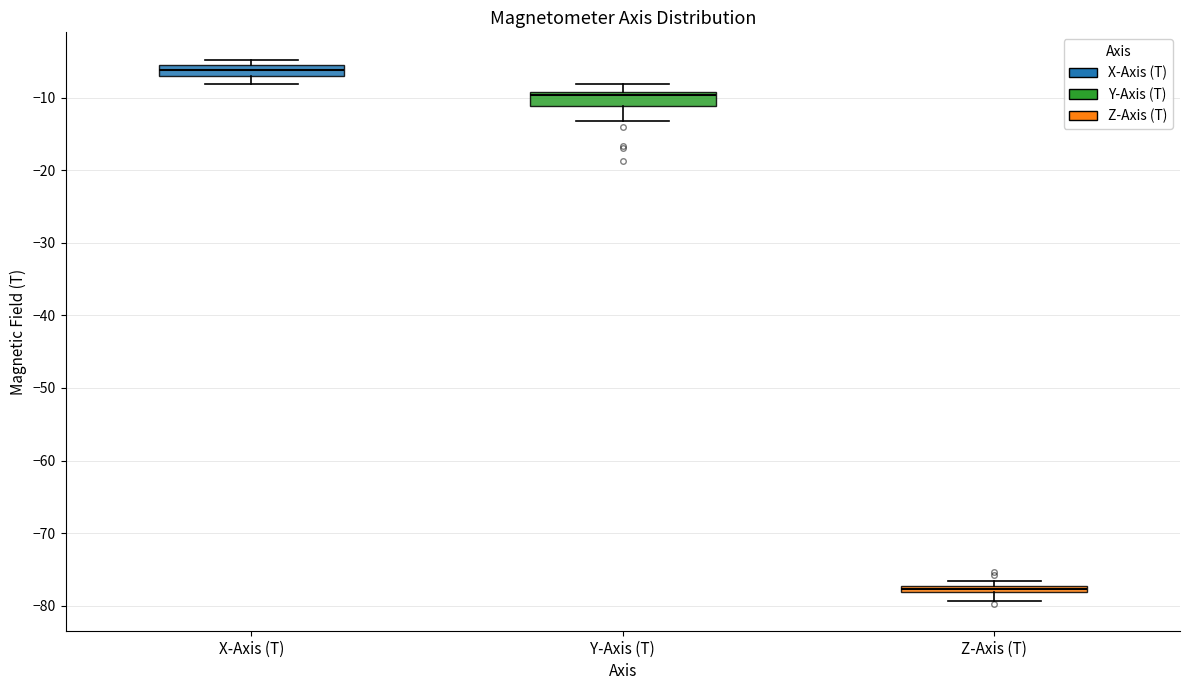

Which box has the highest median line?

X-Axis (T)